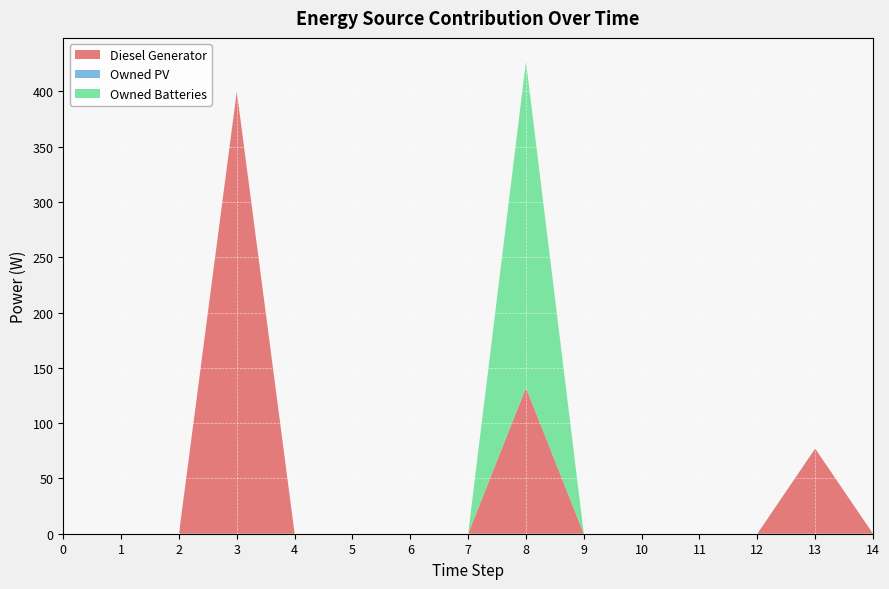

Reading right to left, what are all the values shown in this chart?

Diesel Generator: 0.0	77.0	0.0	0.0	0.0	0.0	132.0	0.0	0.0	0.0	0.0	400.0	0.0	0.0	0.0
Owned PV: 0.0	0.0	0.0	0.0	0.0	0.0	0.0	0.0	0.0	0.0	0.0	0.0	0.0	0.0	0.0
Owned Batteries: 0.0	0.0	0.0	0.0	0.0	0.0	295.0	0.0	0.0	0.0	0.0	0.0	0.0	0.0	0.0